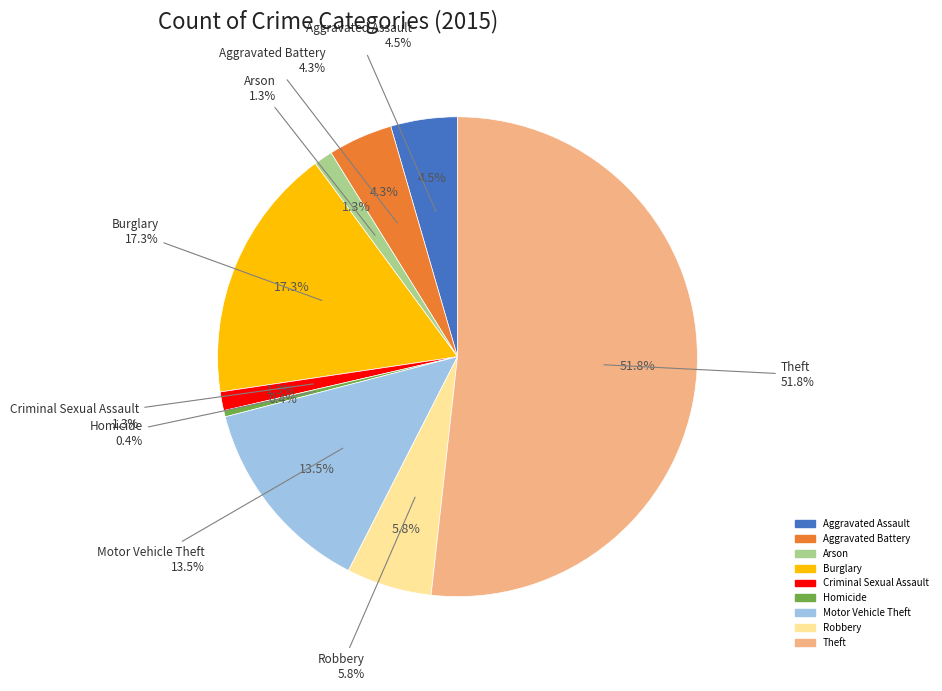

Which category has the biggest portion of the pie?

Theft